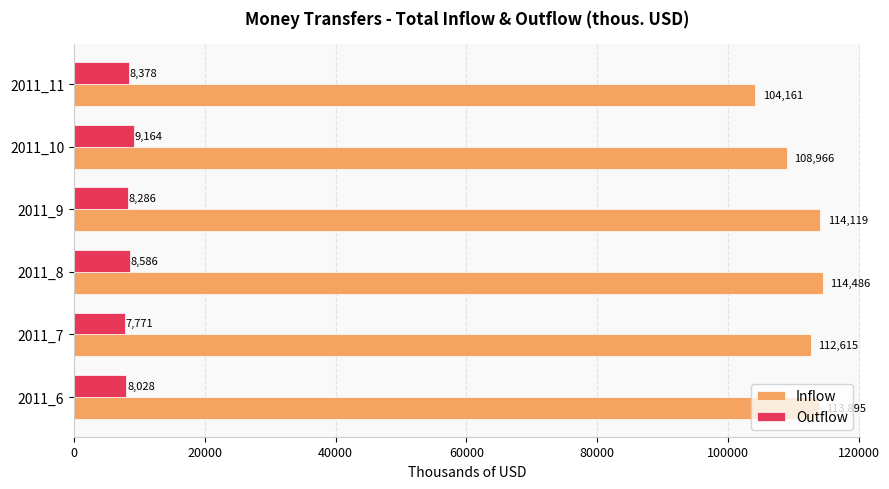

Between 2011_7 and 2011_8, which series saw the biggest shift?

Inflow